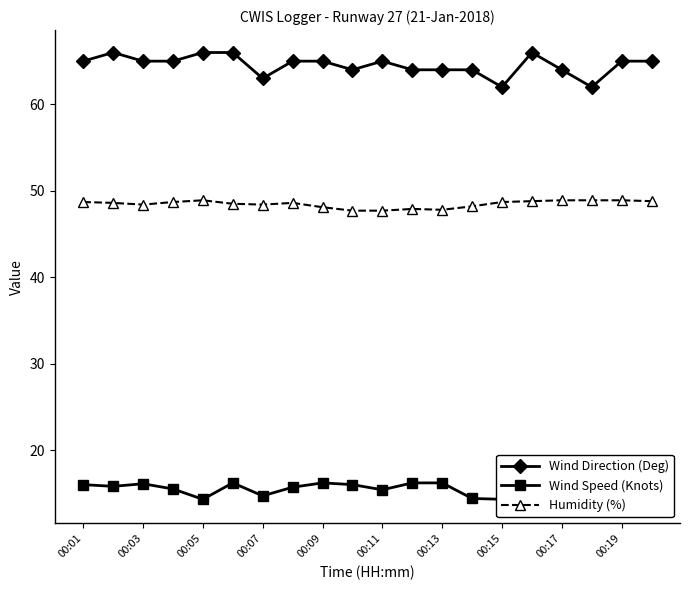

True or false: Humidity (%) and Wind Direction (Deg) intersect in this chart.

False